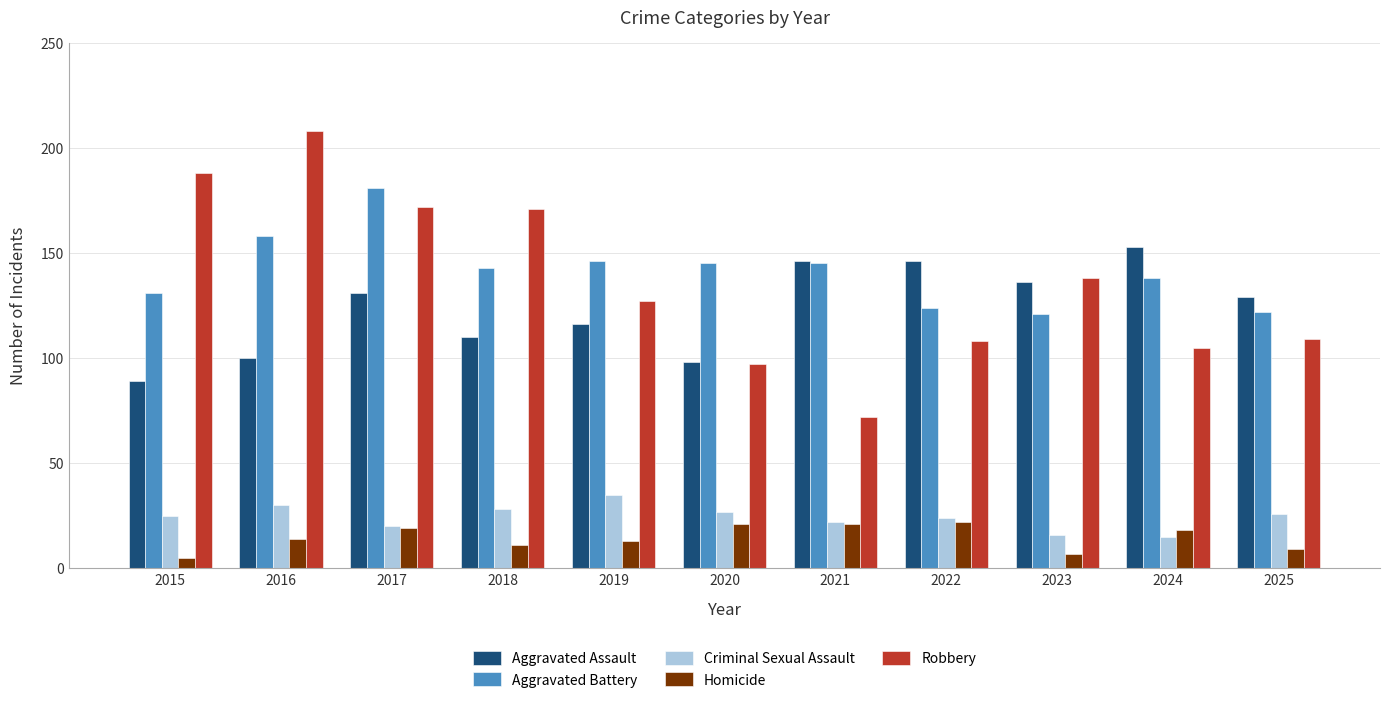

How many bars are there in each group?

5